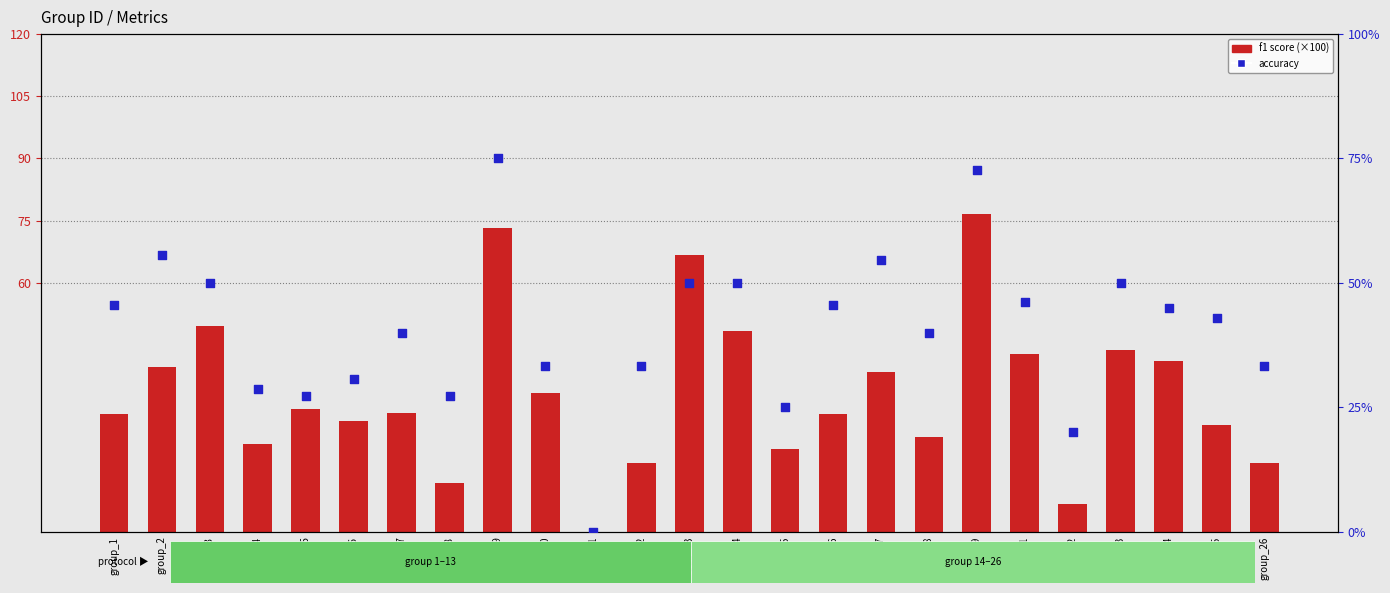

Which series has the largest Y range (max minus min)?

f1 (×100)